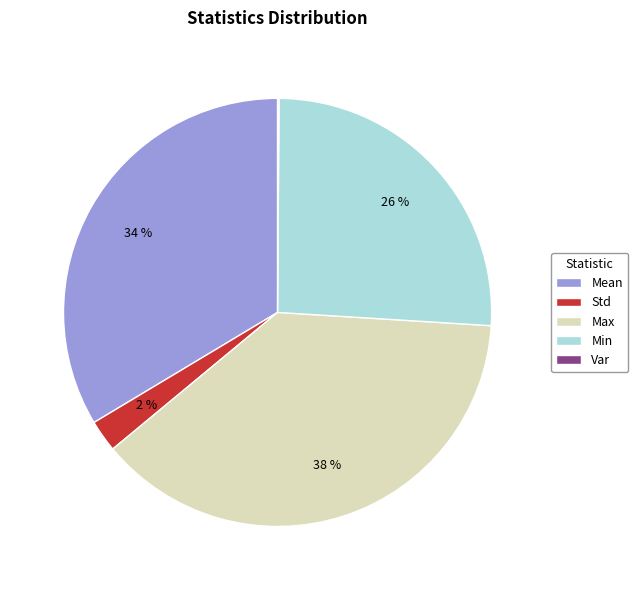

Is the sum of Max and Min greater than half?

Yes